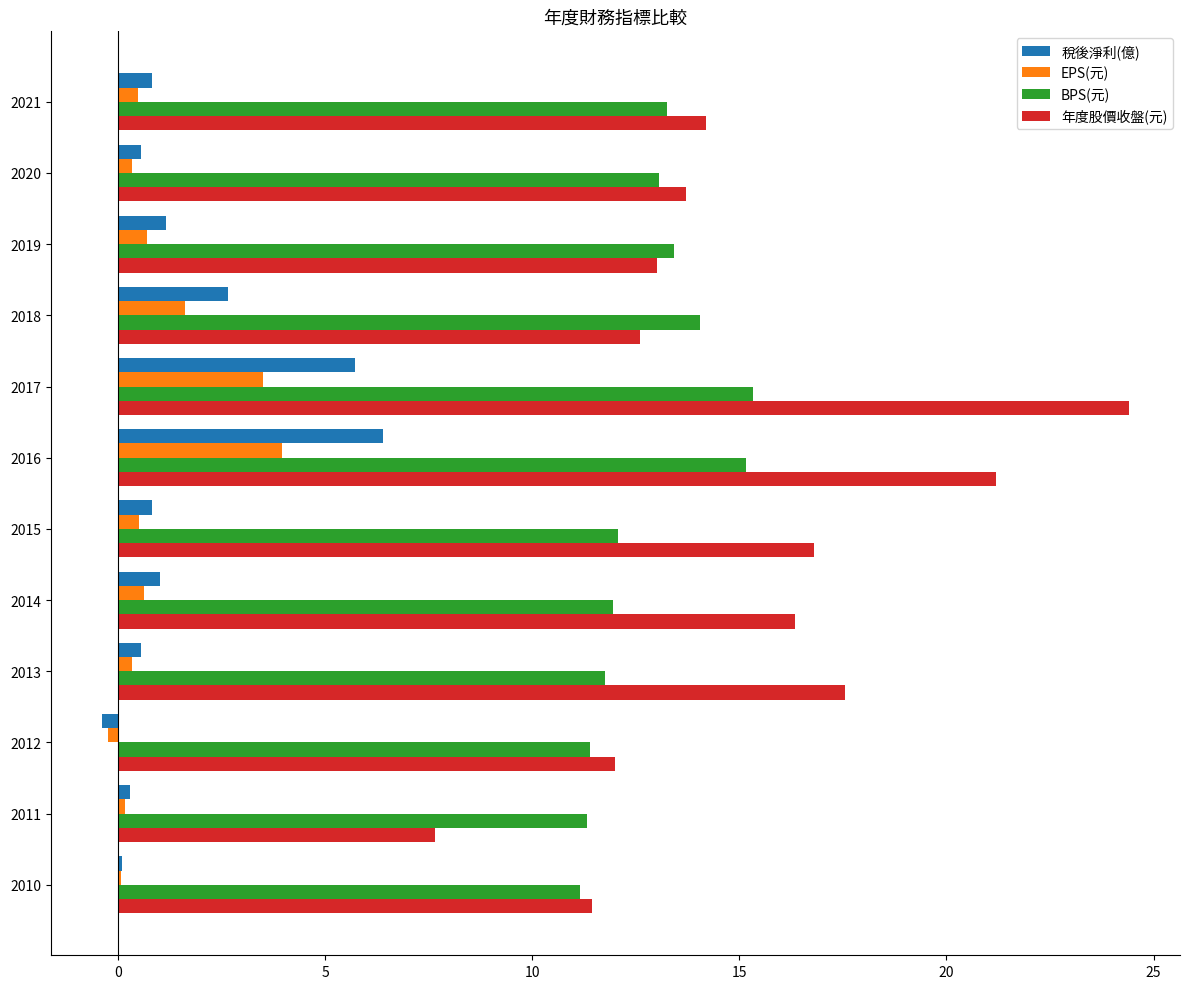

At which category is the sum across all series the highest?

2017